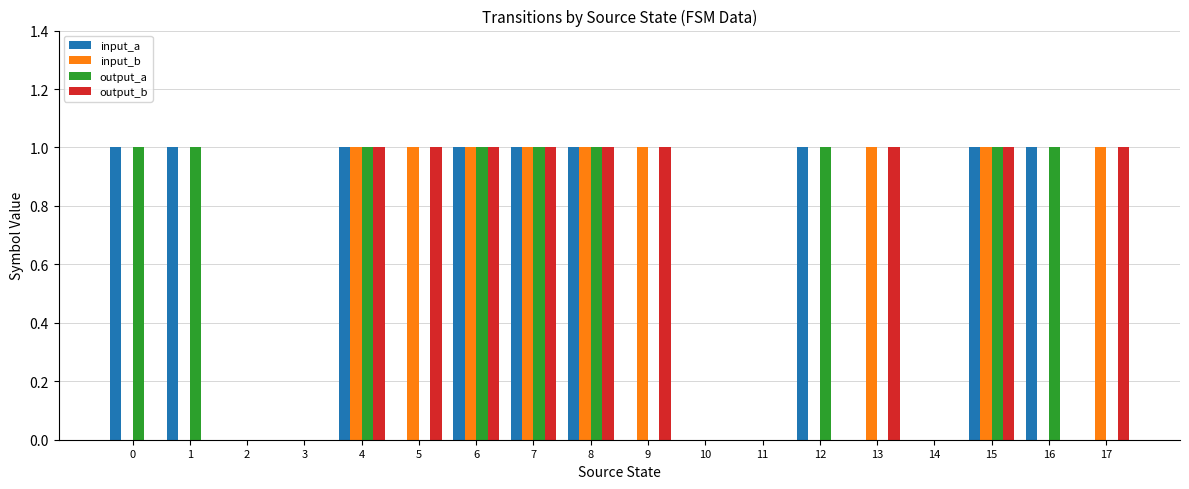

Is it true that output_b equals 1 at 17?

True